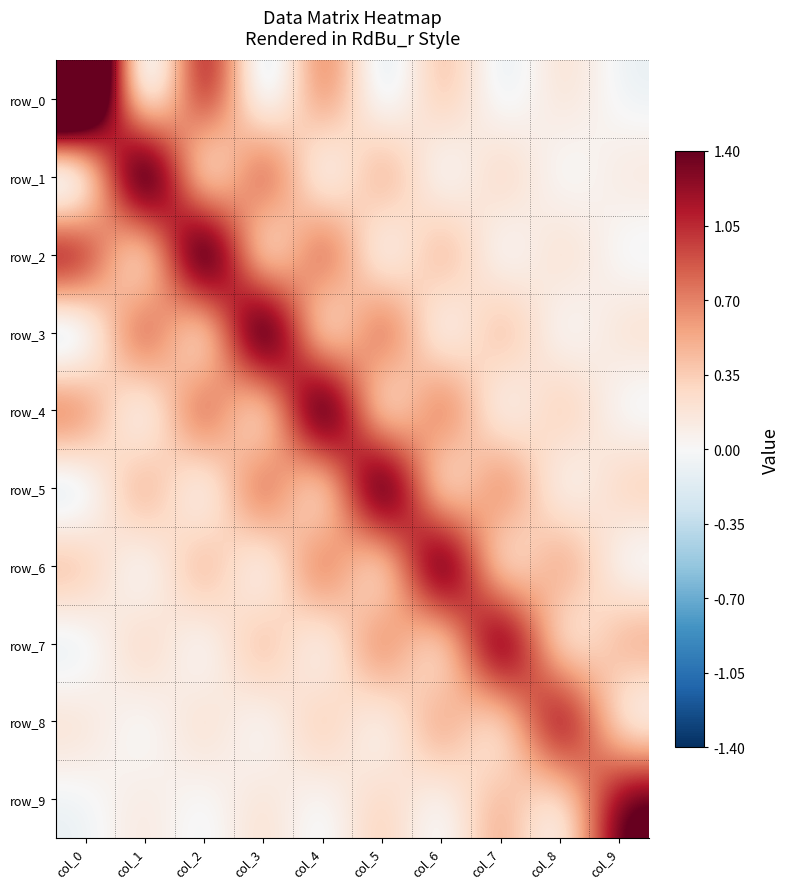

Which series changed the most between col_6 and col_7?

row_6